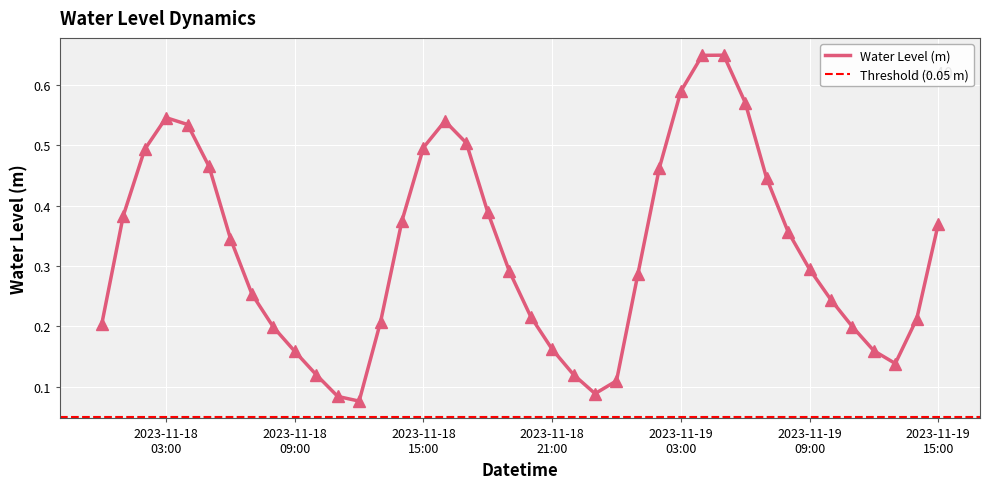

How many points are lower than both their immediate neighbors (excluding endpoints)?

3